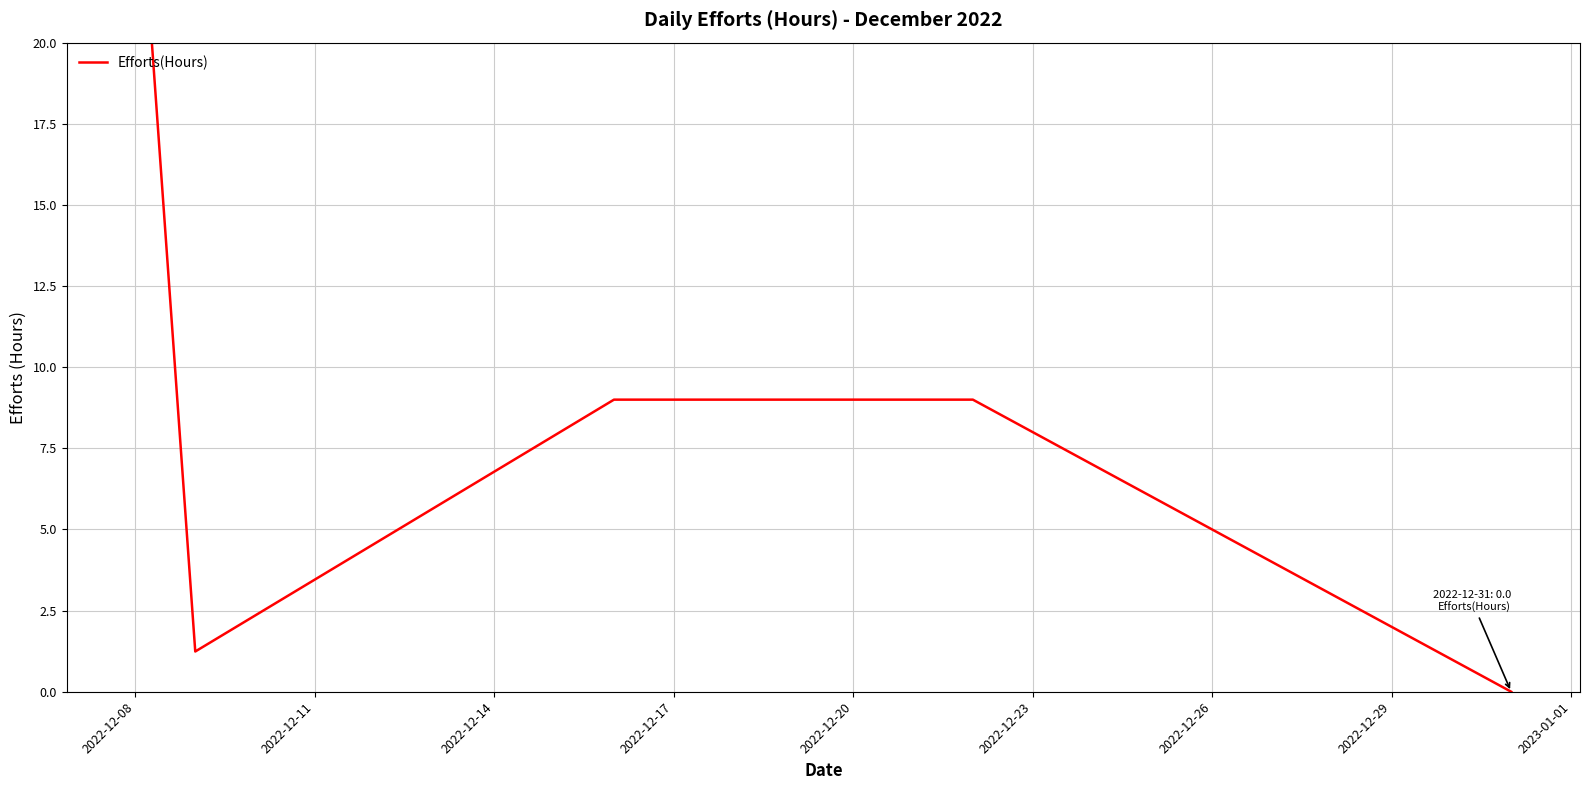

How many points are lower than both their immediate neighbors (excluding endpoints)?

1